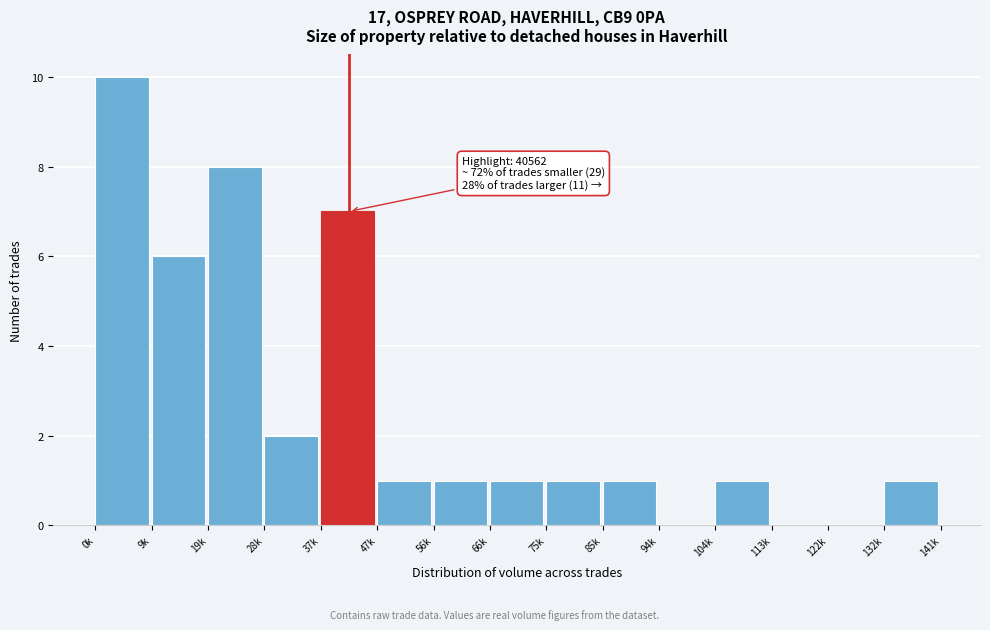

Reading left to right, what are all the values shown in this chart?

0k=10	9k=6	19k=8	28k=2	37k=7	47k=1	56k=1	66k=1	75k=1	85k=1	94k=0	104k=1	113k=0	122k=0	132k=1